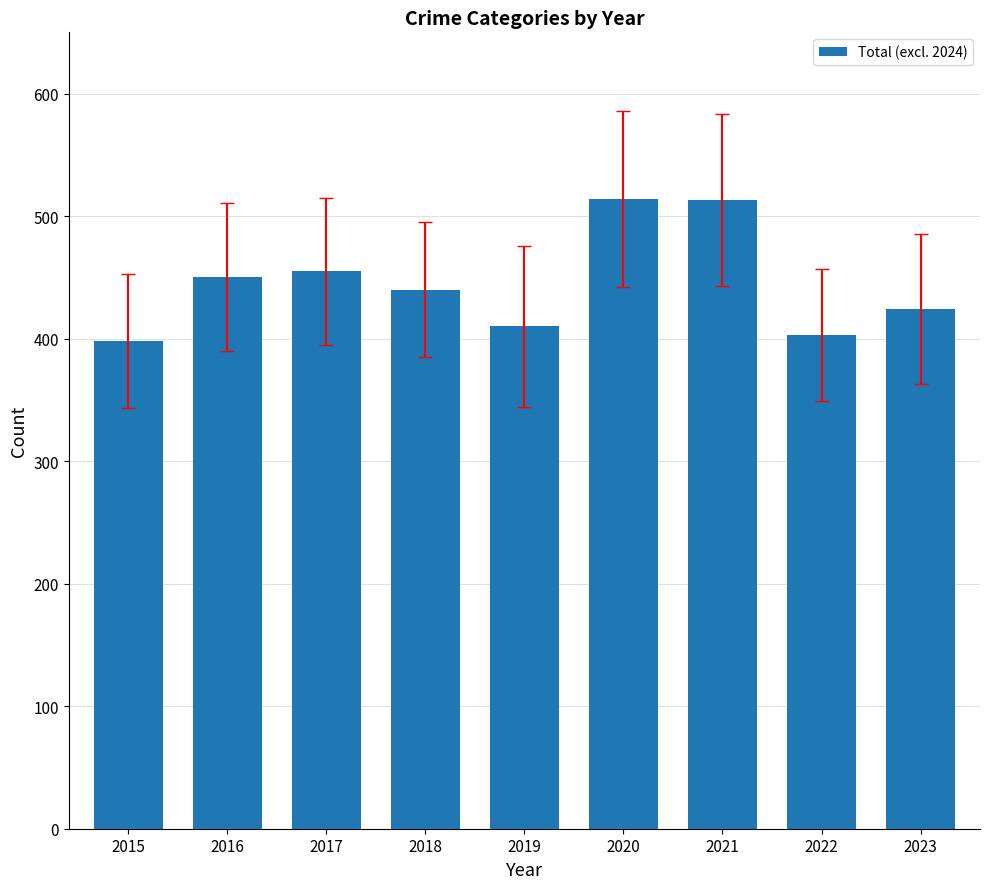

What is the sum of the values at 2021 and 2023?

937